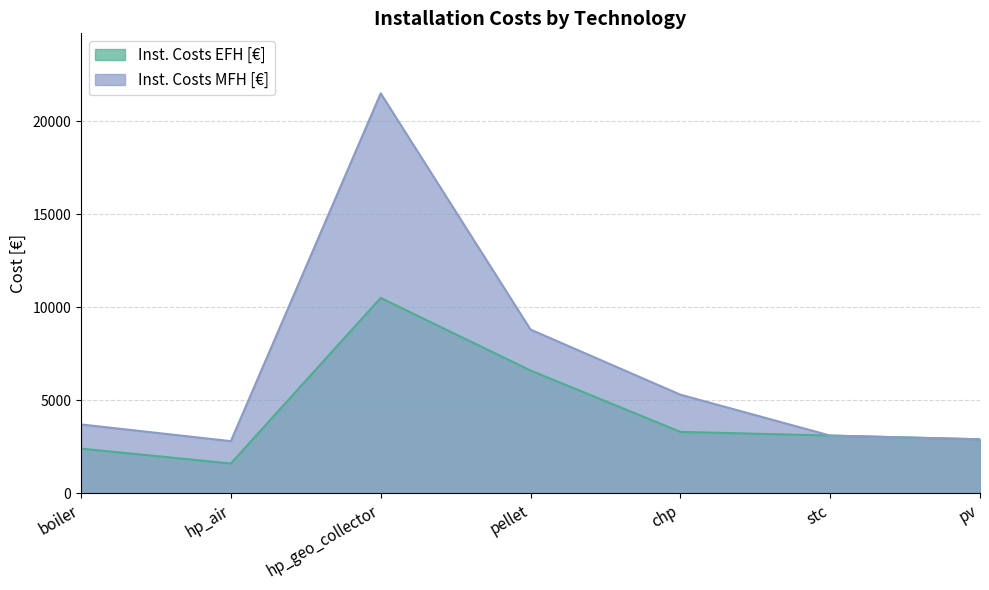

True or false: Inst. Costs MFH [€] and Inst. Costs EFH [€] cross at least once.

False